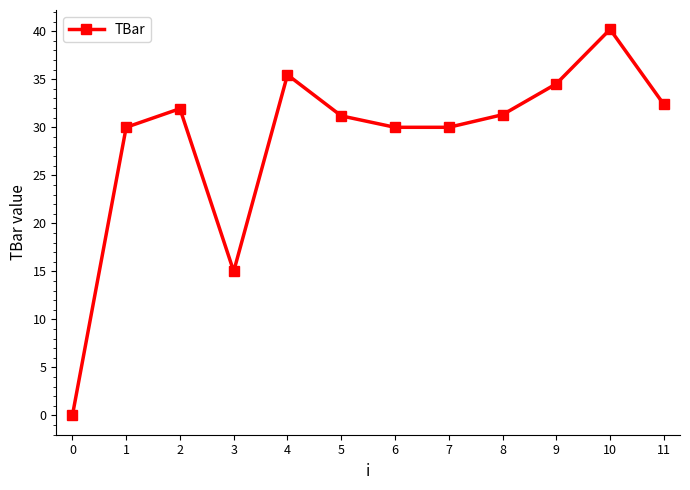

True or false: there are more than 2 points higher than both neighbors.

True